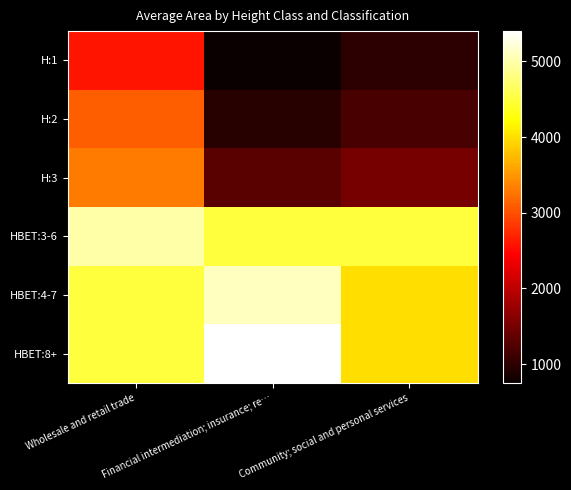

Reading right to left, extract all data points from this chart.

H:1: Community; social and personal services=1000	Financial intermediation; insurance; re…=750	Wholesale and retail trade=2600
H:2: Community; social and personal services=1200	Financial intermediation; insurance; re…=950	Wholesale and retail trade=3100
H:3: Community; social and personal services=1500	Financial intermediation; insurance; re…=1300	Wholesale and retail trade=3300
HBET:3-6: Community; social and personal services=4500	Financial intermediation; insurance; re…=4500	Wholesale and retail trade=5000
HBET:4-7: Community; social and personal services=4000	Financial intermediation; insurance; re…=5100	Wholesale and retail trade=4500
HBET:8+: Community; social and personal services=4000	Financial intermediation; insurance; re…=5400	Wholesale and retail trade=4500